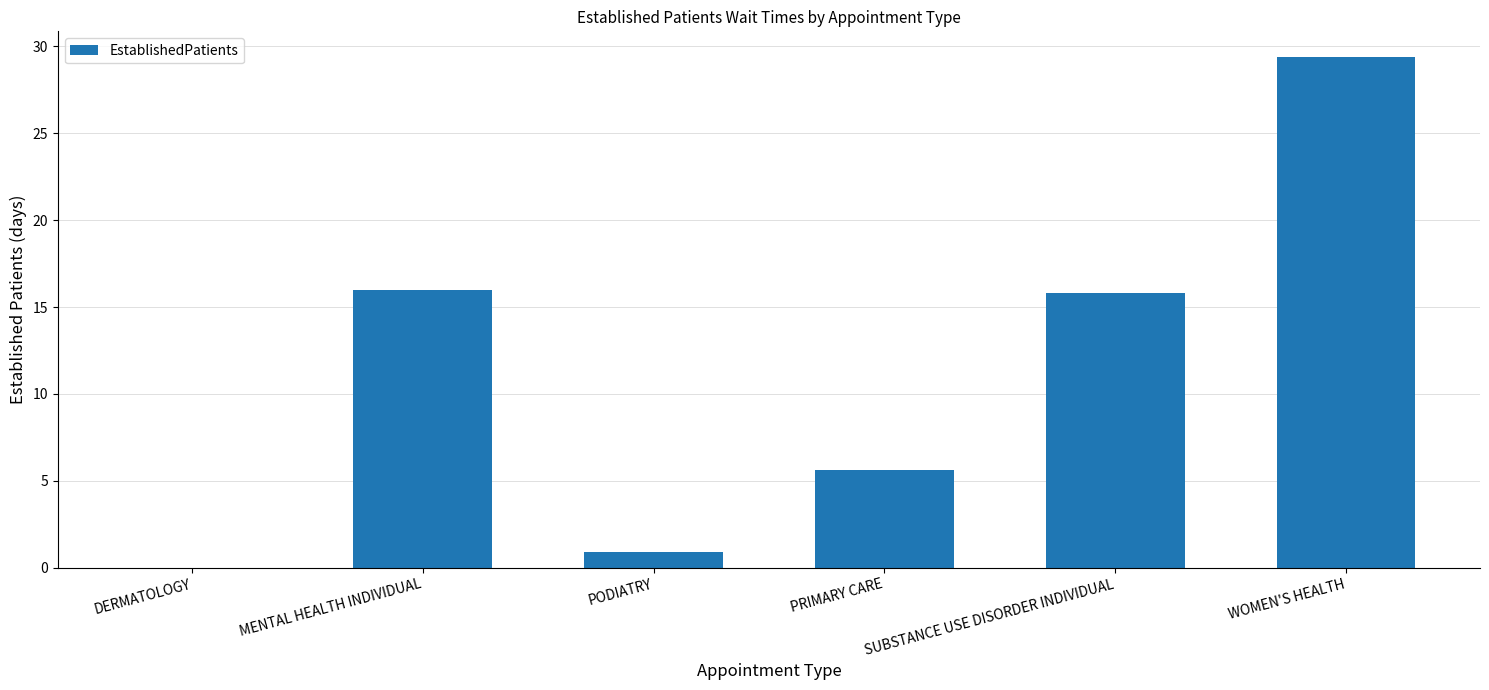

At which category does the chart reach its peak across all series?

WOMEN'S HEALTH